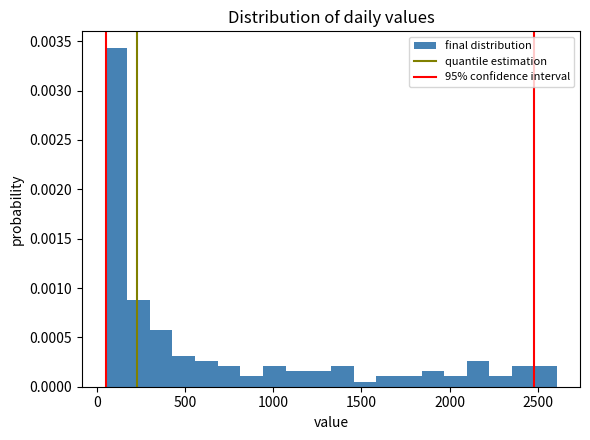

Around what value on the x-axis is the tallest bar? Give the approximate position of its centre, as read against the axis.

100